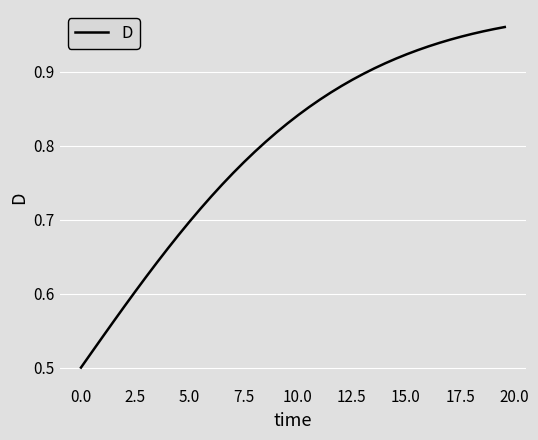

How many lines are shown in the chart?

1